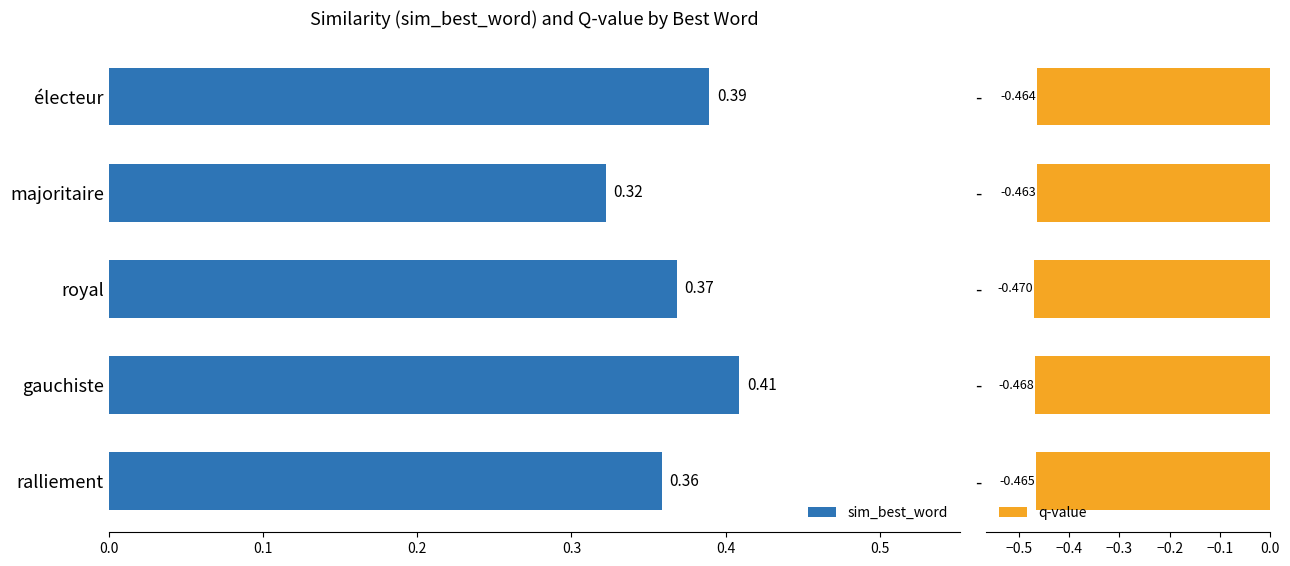

At which label does sim_best_word reach its peak?

gauchiste